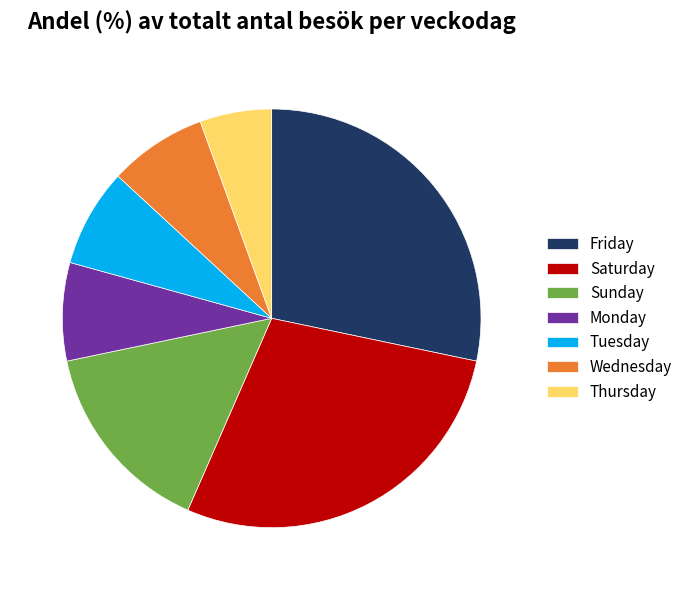

Which has a higher value, Saturday or Sunday?

Saturday